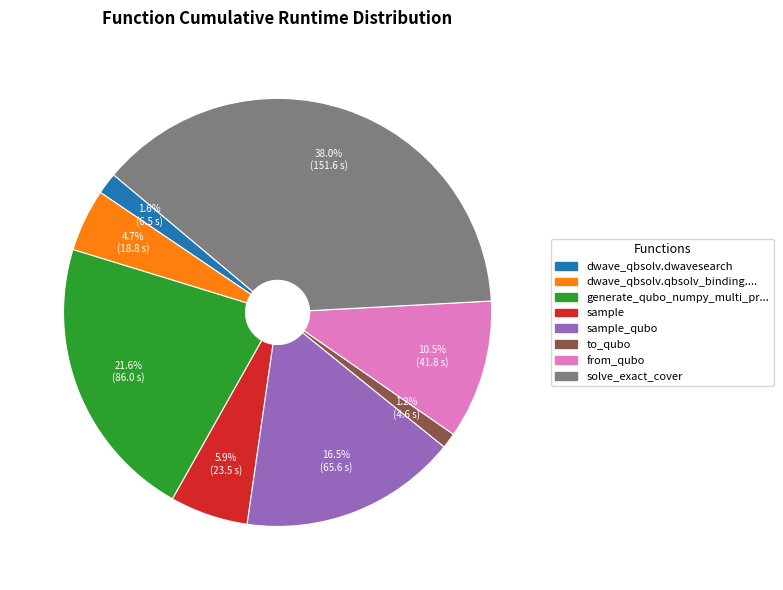

Is there a majority slice in this chart?

No